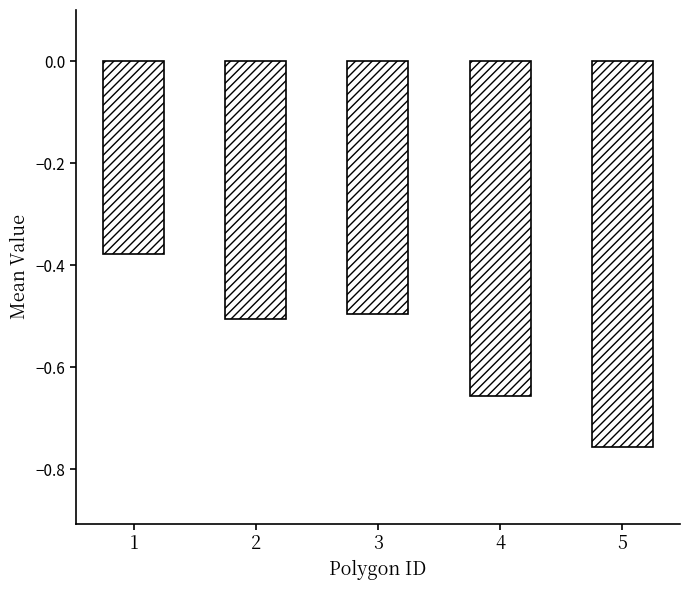

True or false: the data shows -0.8 at 2.

False